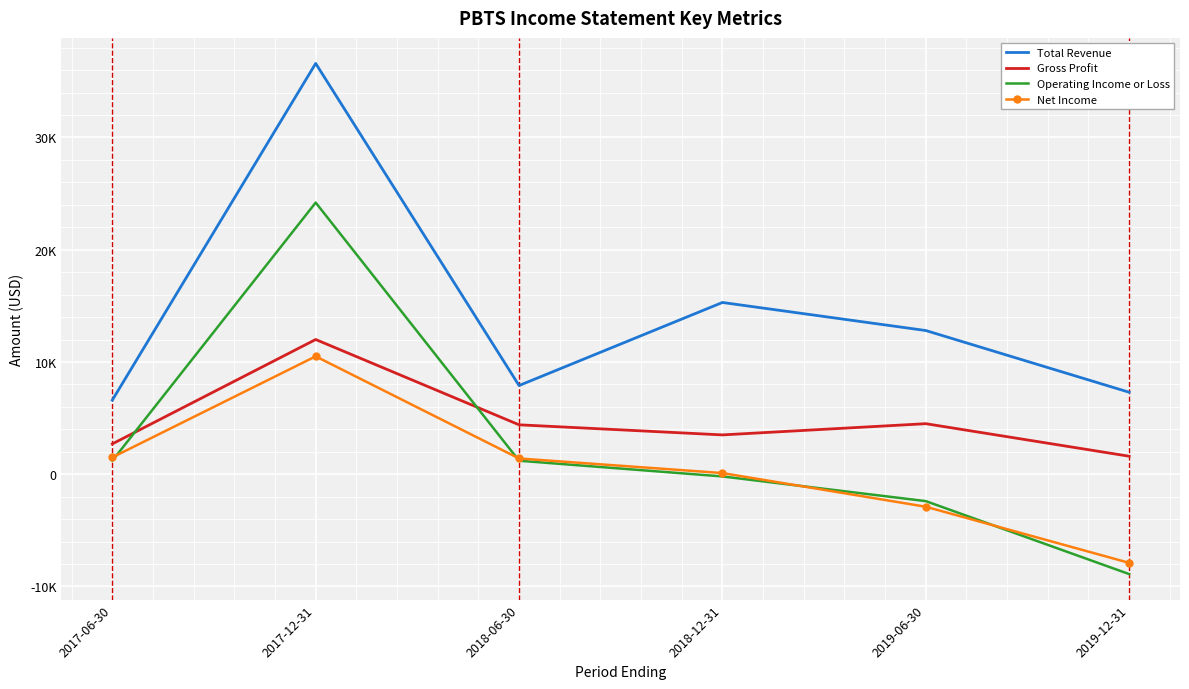

At how many categories does at least one series exceed 32501?

1